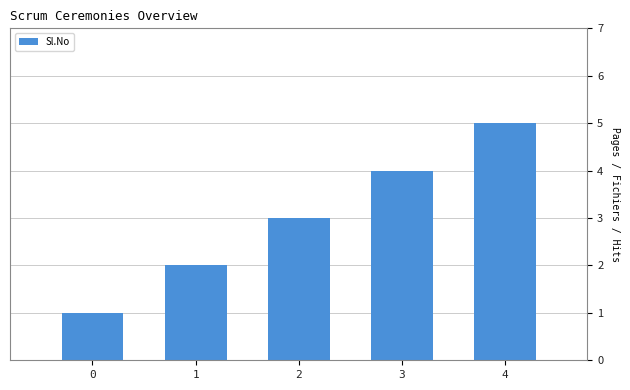

What is the difference between the values at 0 and 3?

3